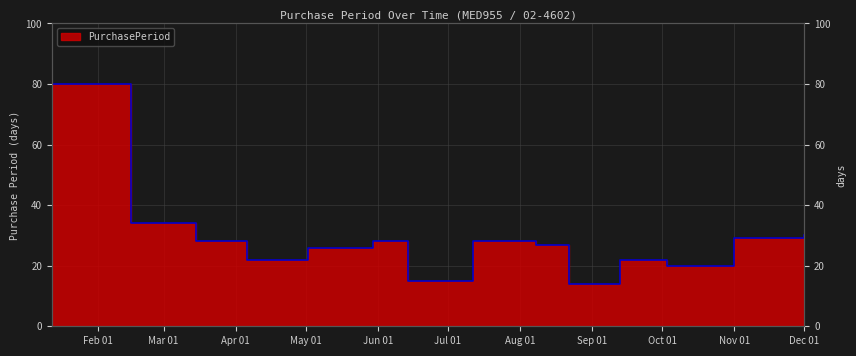

Rank the categories by value from highest to lowest.

2017-01-12, 2017-02-15, 2017-12-01, 2017-11-01, 2017-03-15, 2017-05-30, 2017-07-12, 2017-08-08, 2017-05-02, 2017-04-06, 2017-09-13, 2017-10-03, 2017-06-14, 2017-08-22